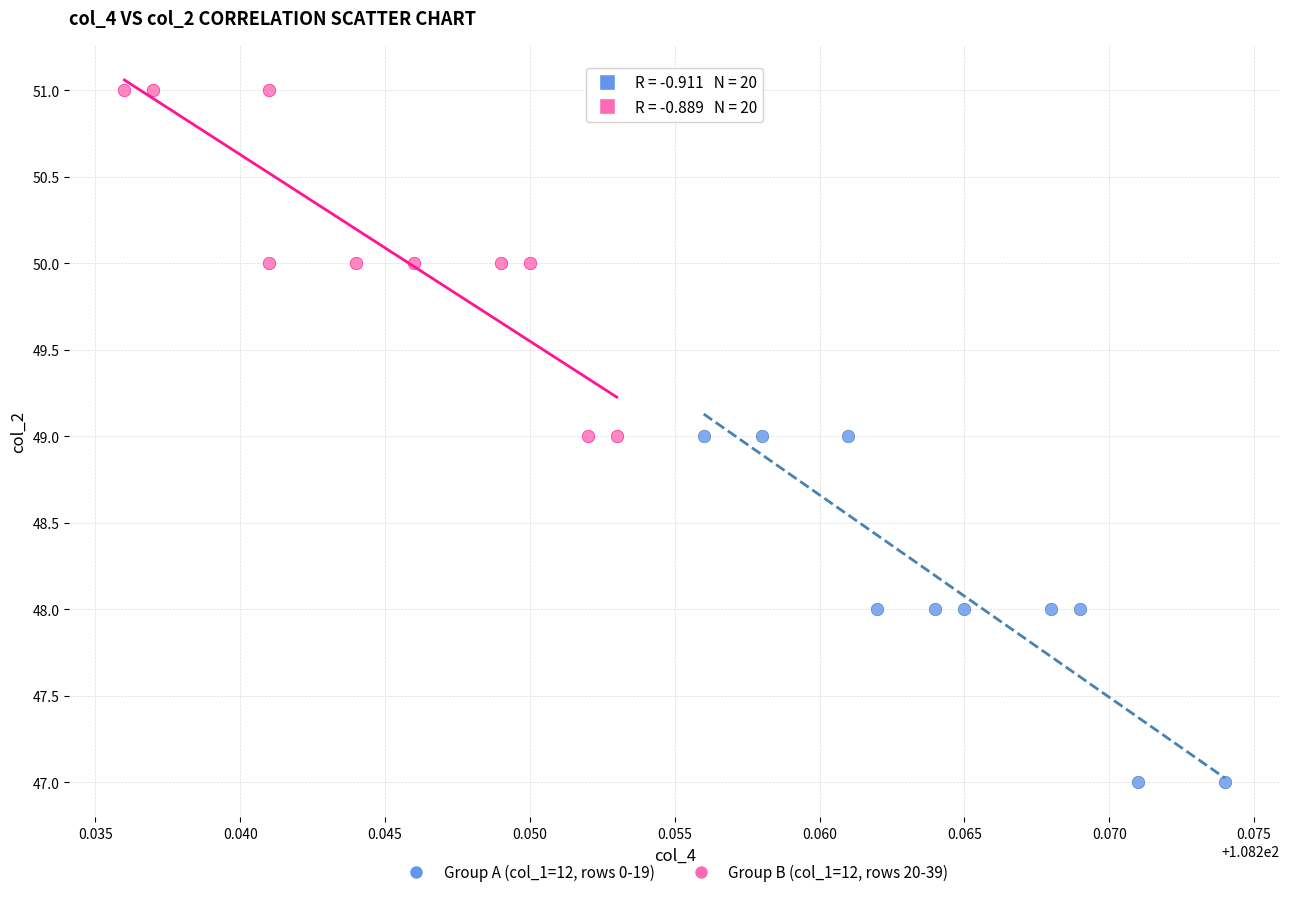

Which series reaches the maximum Y coordinate?

Group B (col_1=12, rows 20-39)